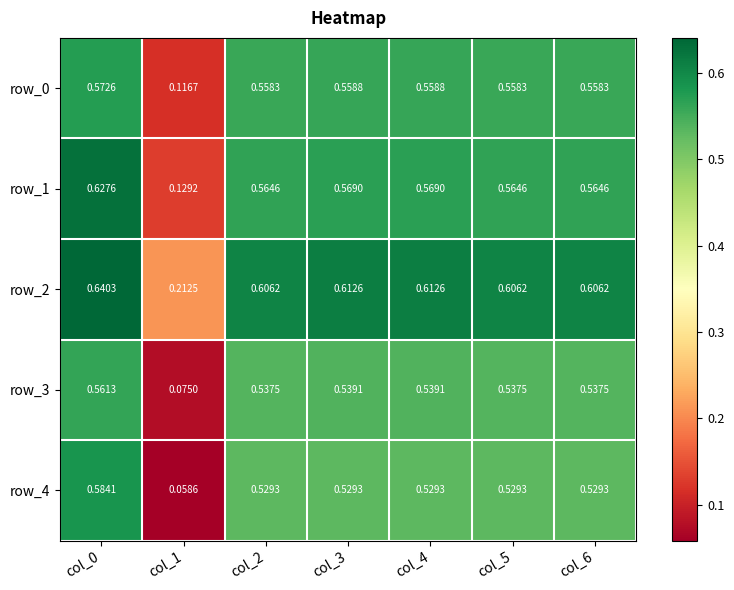

List the series in order of their peak value, lowest first.

row_3, row_0, row_4, row_1, row_2